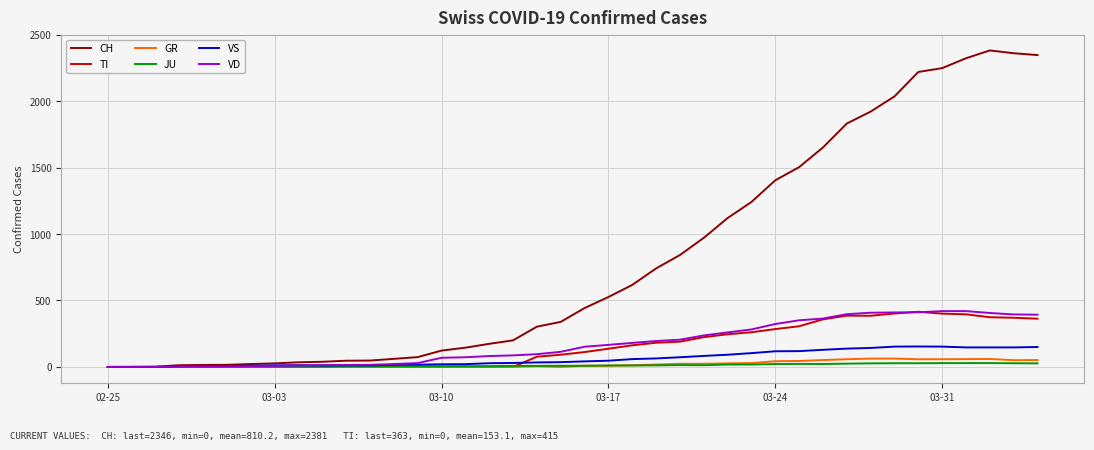

What are all the series names shown in the legend?

CH, TI, GR, JU, VS, VD